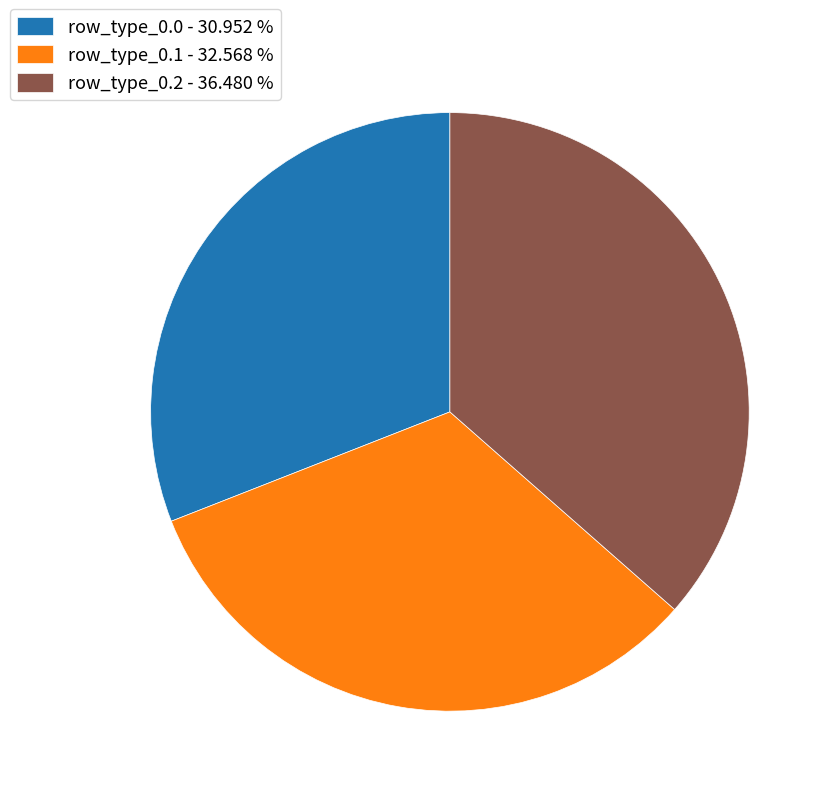

Which slice is the largest?

row_type_0.2 - 36.480 %